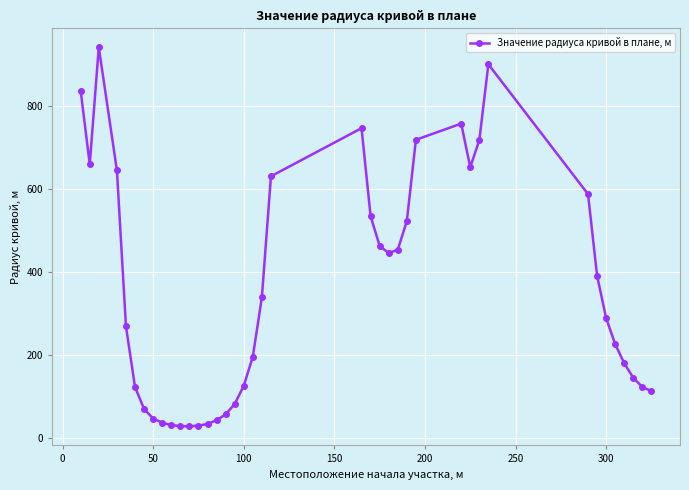

How many values are below 288?

20